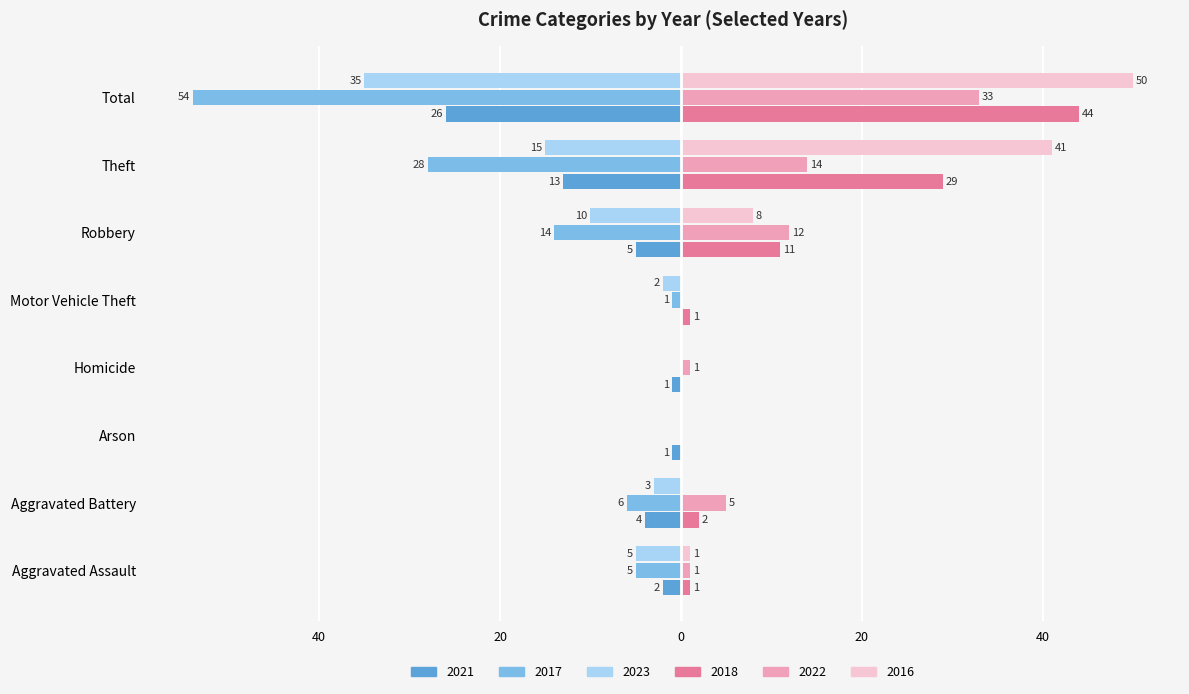

What is the sum of all 2022 values?

66